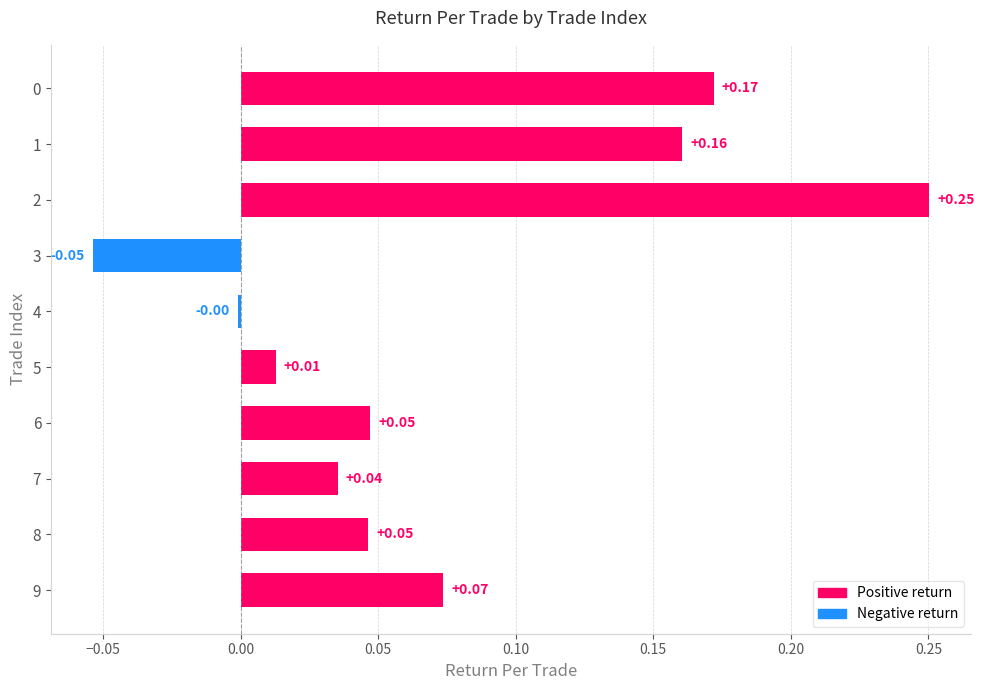

The value at 9 is 0.0. True or false?

False